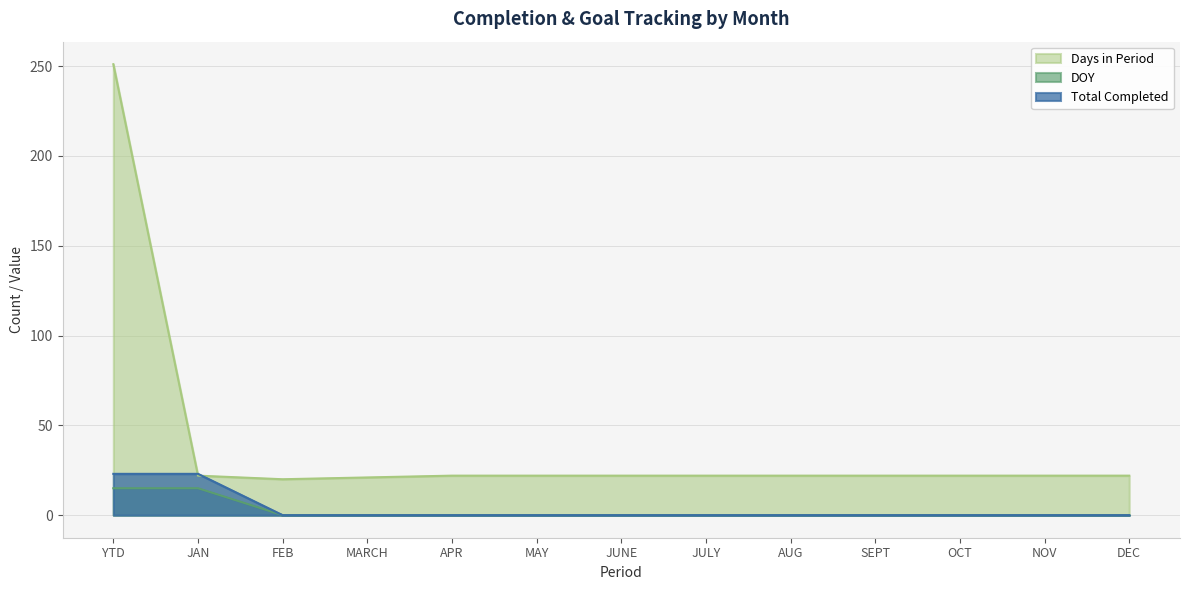

Which series has the widest spread of values?

Days in Period